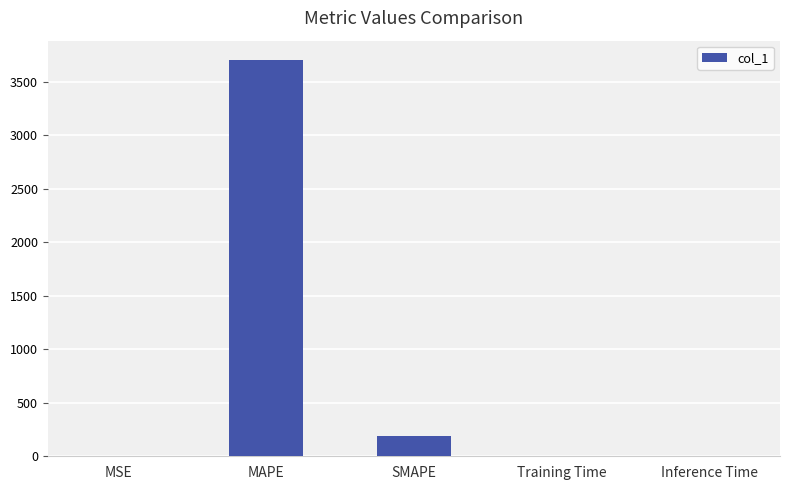

What is the average value?

778.1